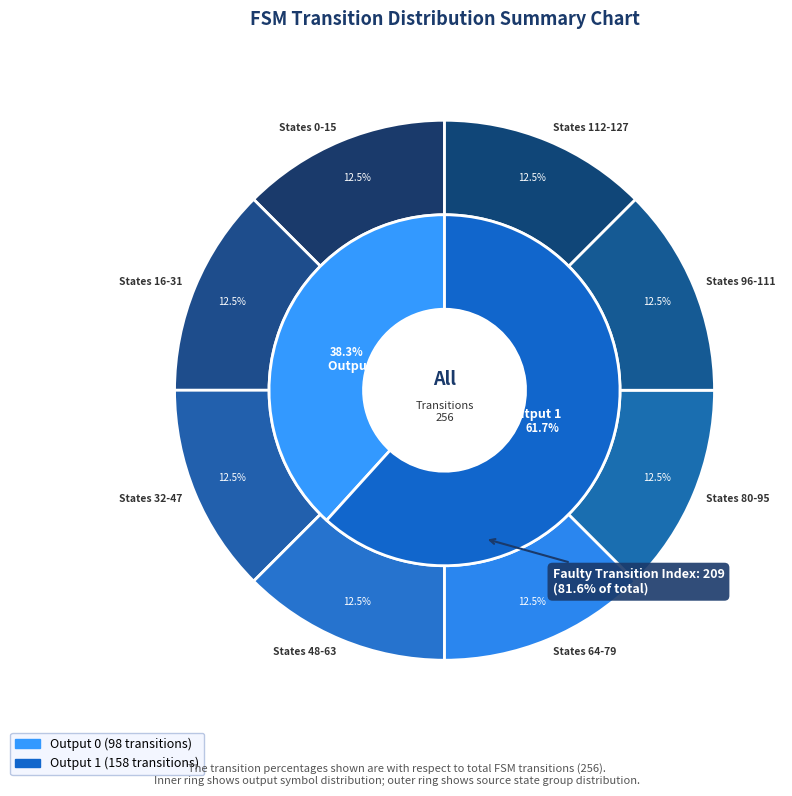

Does any single category account for the majority?

No